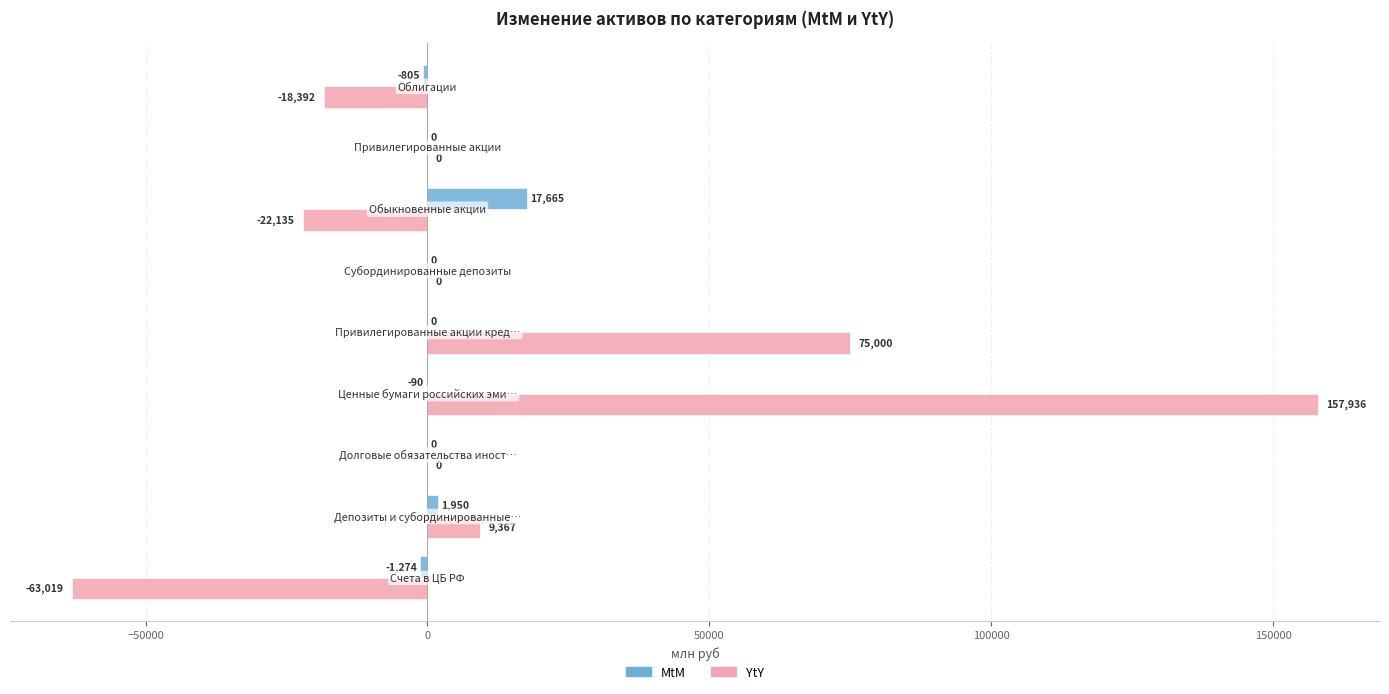

What is the maximum value shown in the chart?

157935.6